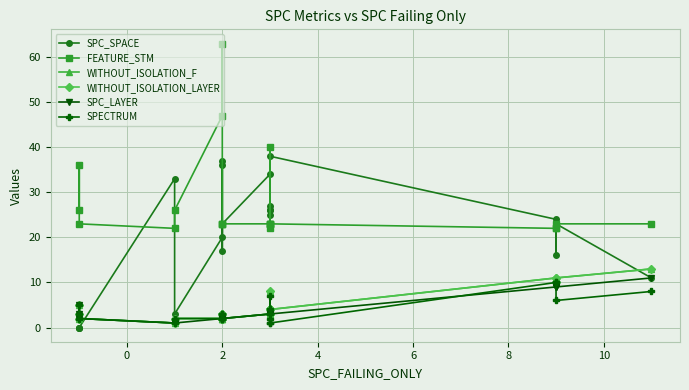

Count the number of data series in this chart.

6